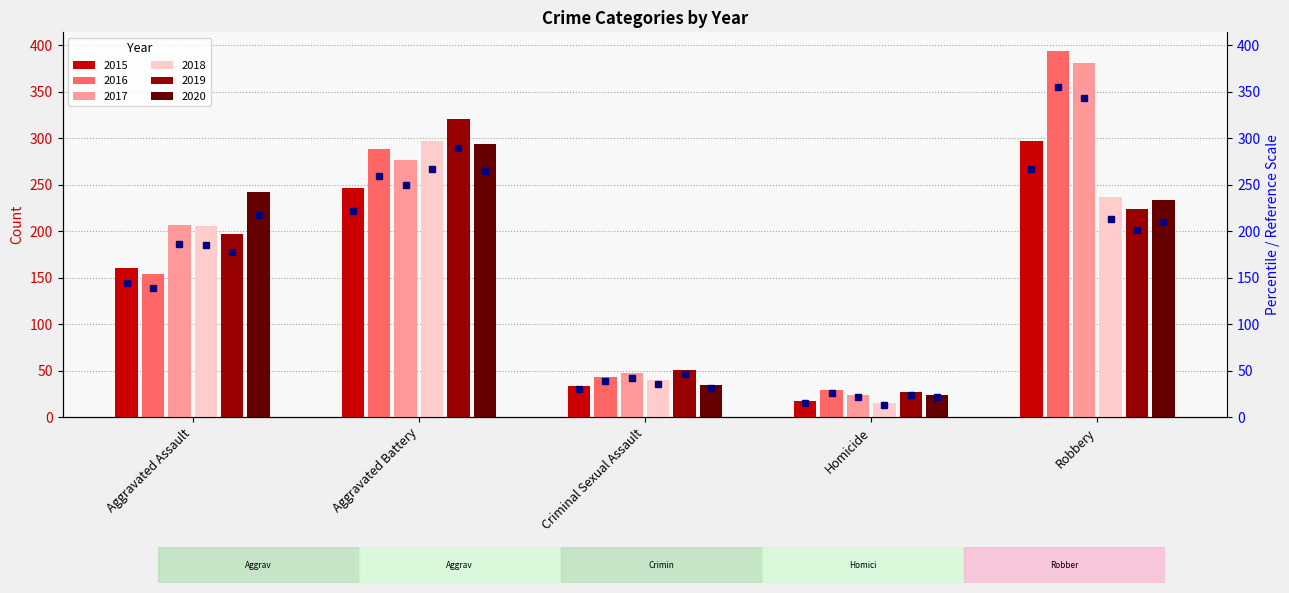

Is it true that 2016 equals 43 at Criminal Sexual Assault?

True